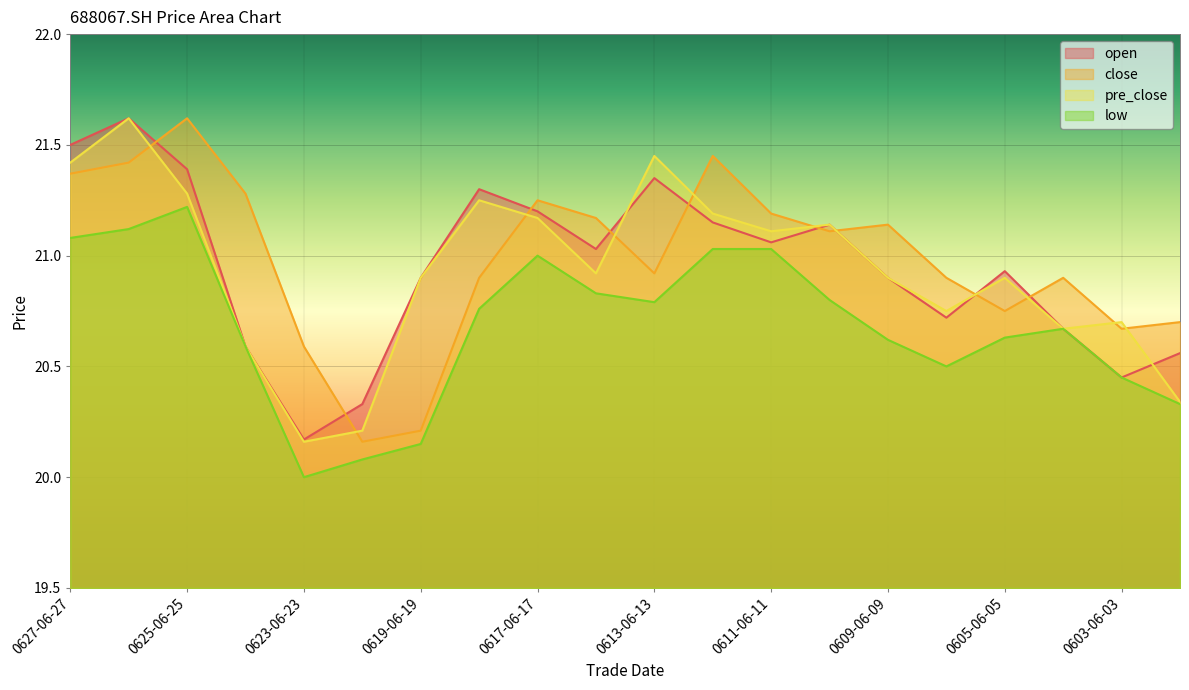

True or false: pre_close has more than 2 interior local peaks.

True